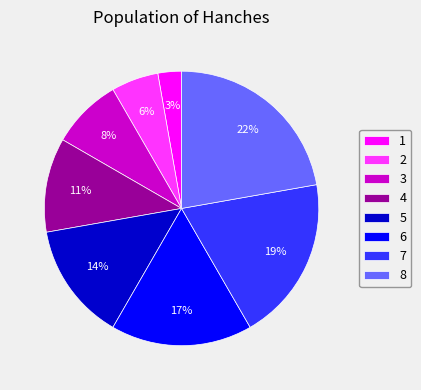

Which category has the smallest portion of the pie?

1